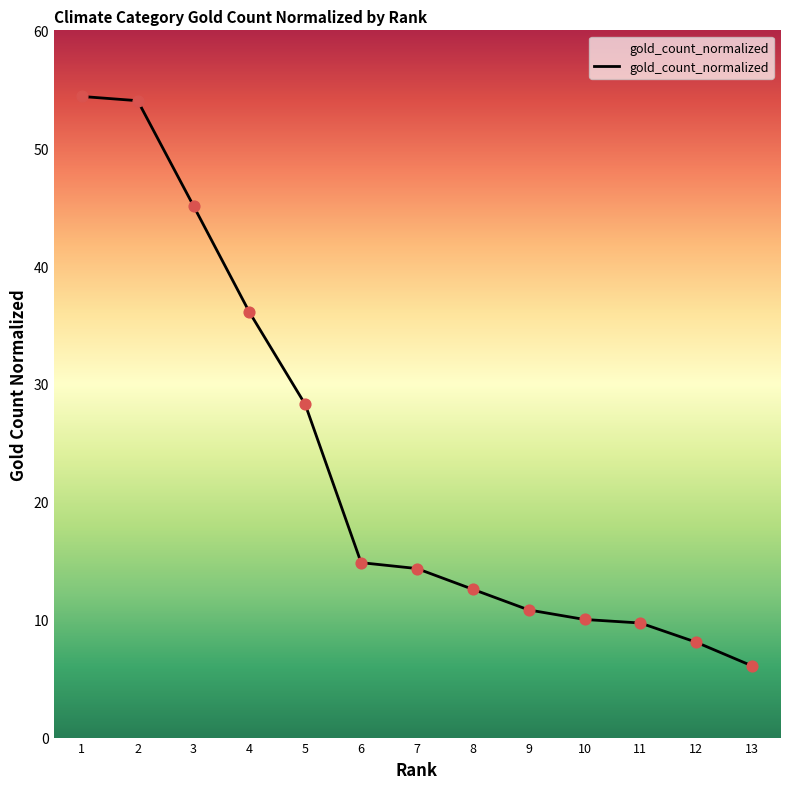

What is the change in value from 2 to 5?

-25.8